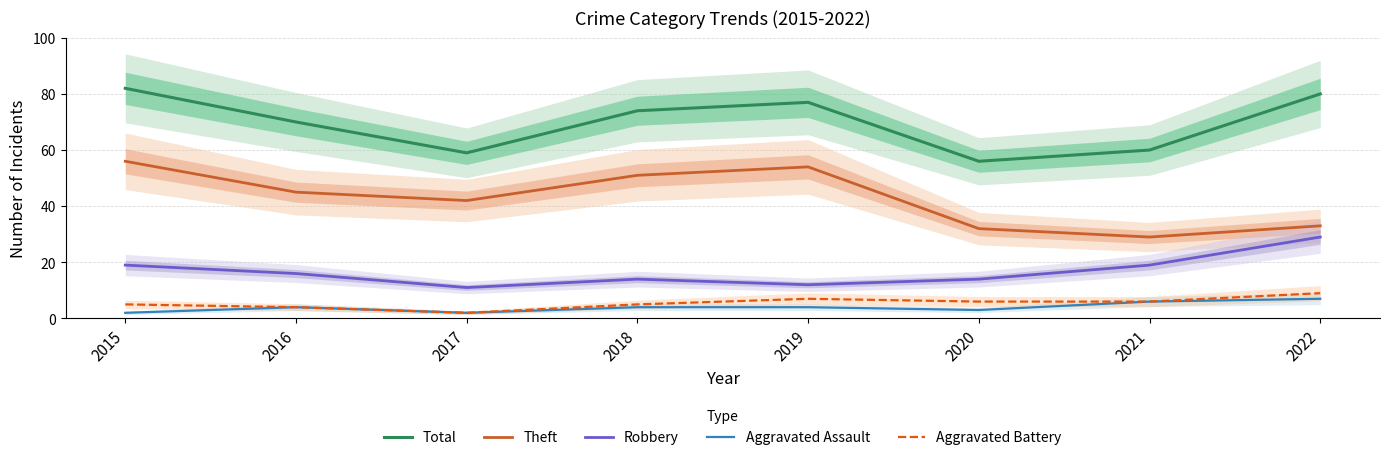

Which category has the highest value across all series?

2015